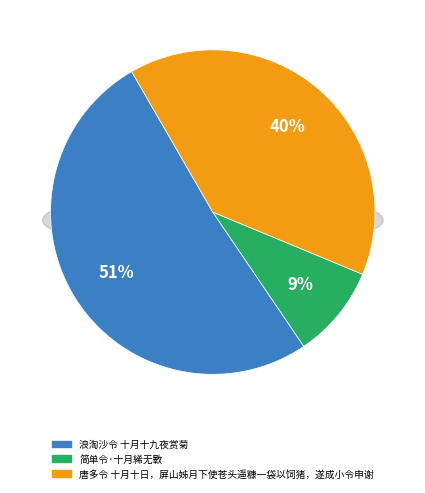

Combined, do 唐多令 十月十日，屏山姊月下使苍头遥糠一袋以饲猪，遂成小令申谢 and 简单令·十月絺无斁 account for over 50%?

No